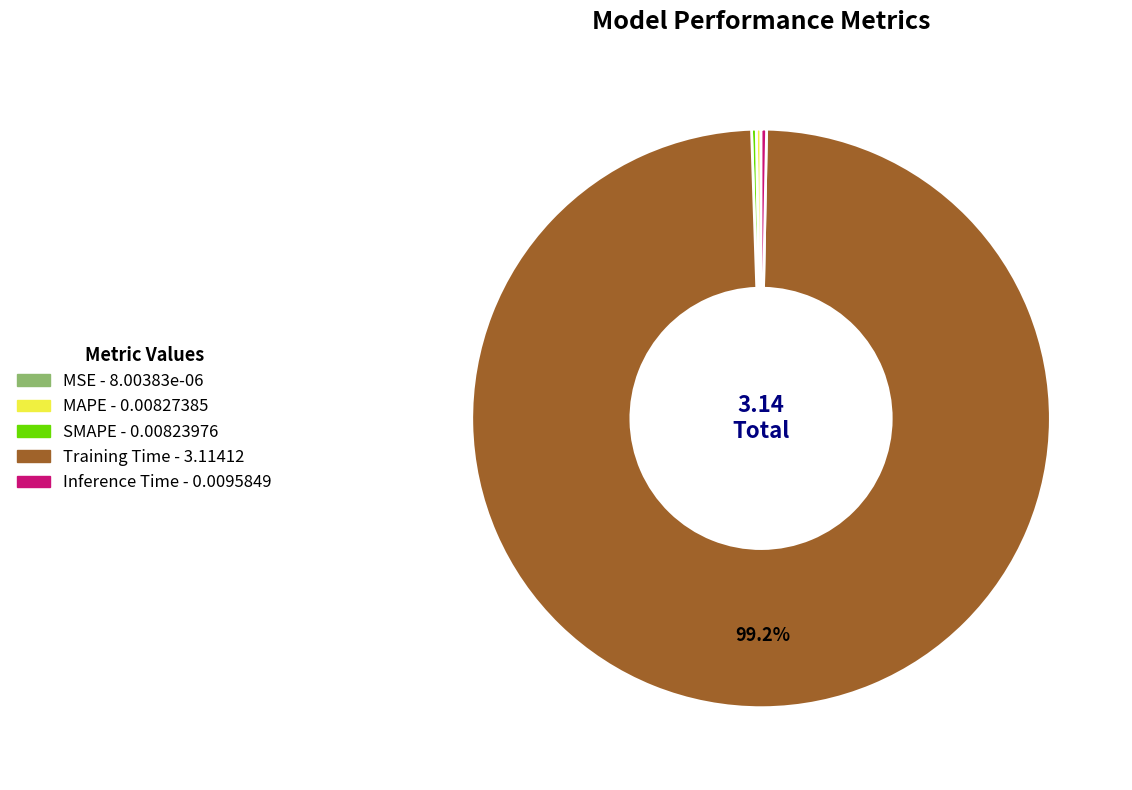

Is there a majority slice in this chart?

Yes